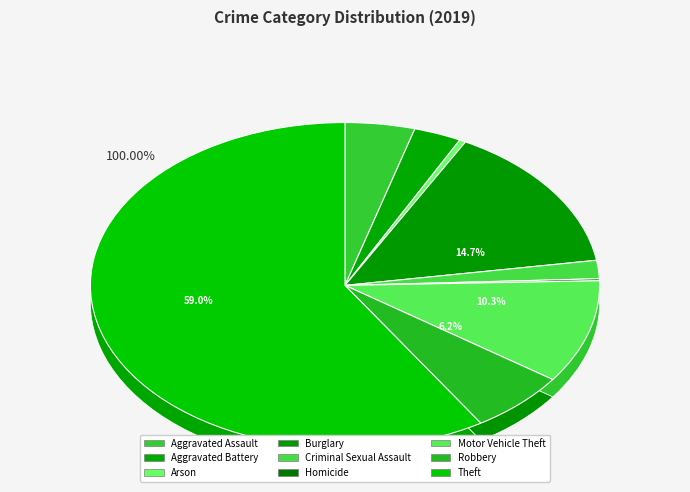

What is the smallest slice in the pie chart?

Homicide